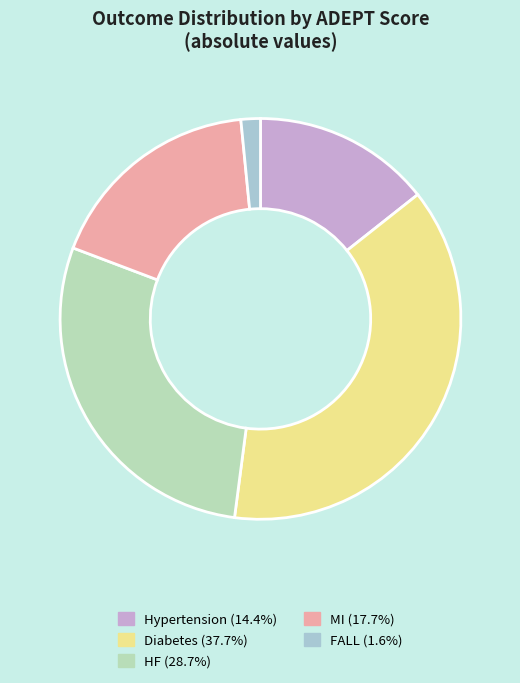

Does Diabetes account for over 50% of the chart?

No